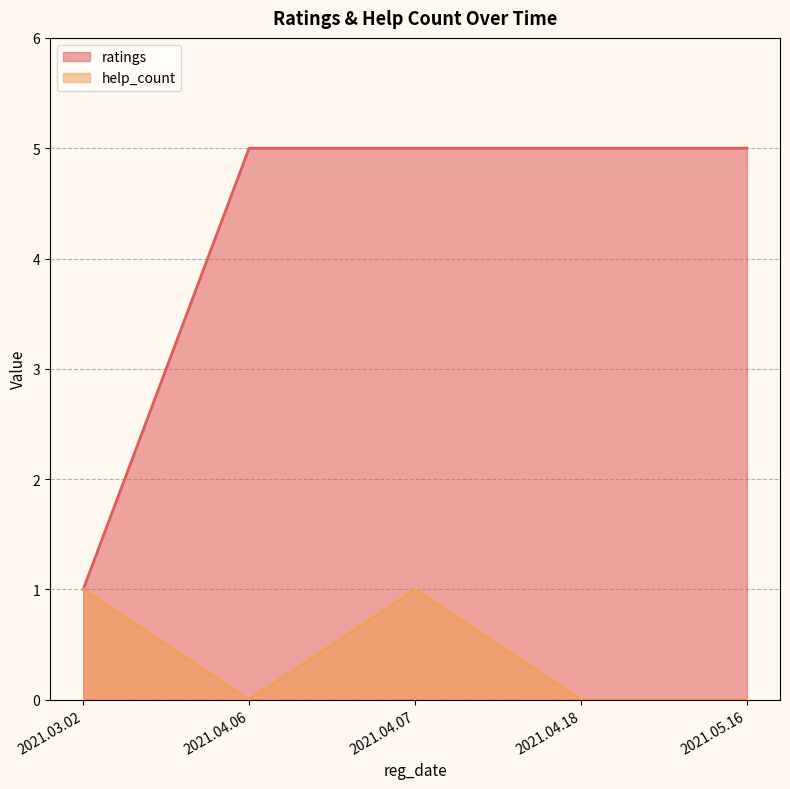

At which category is the sum across all series the highest?

2021.04.07